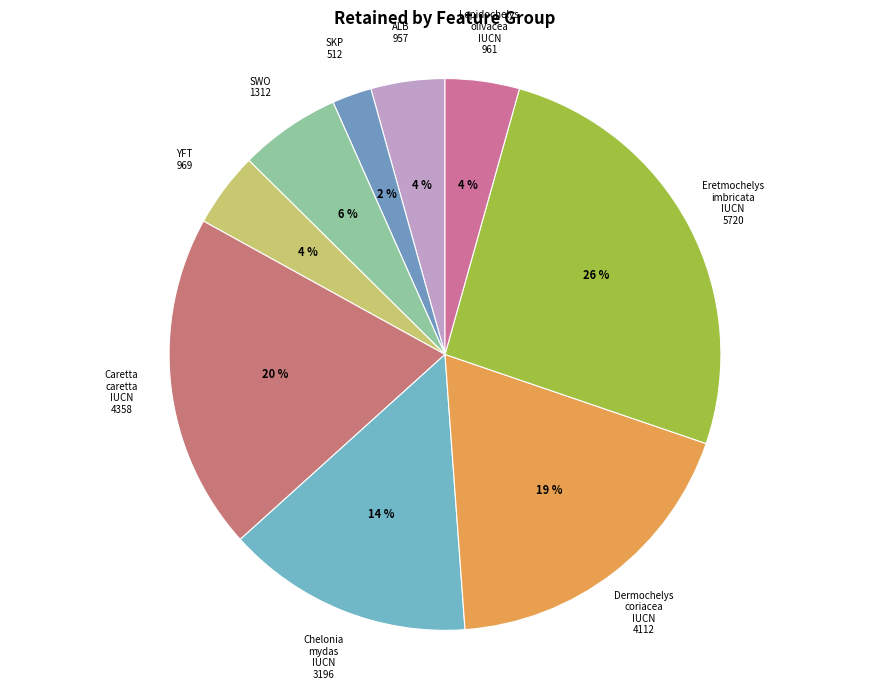

Count the number of slices in the pie.

9